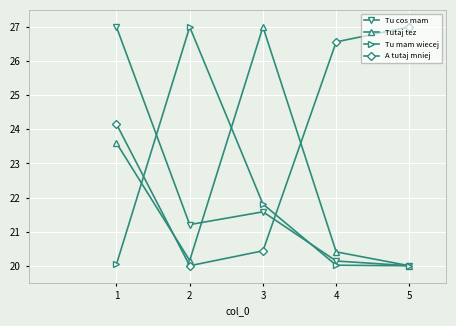

The A tutaj mniej series shows 24.2 at 1. True or false?

True